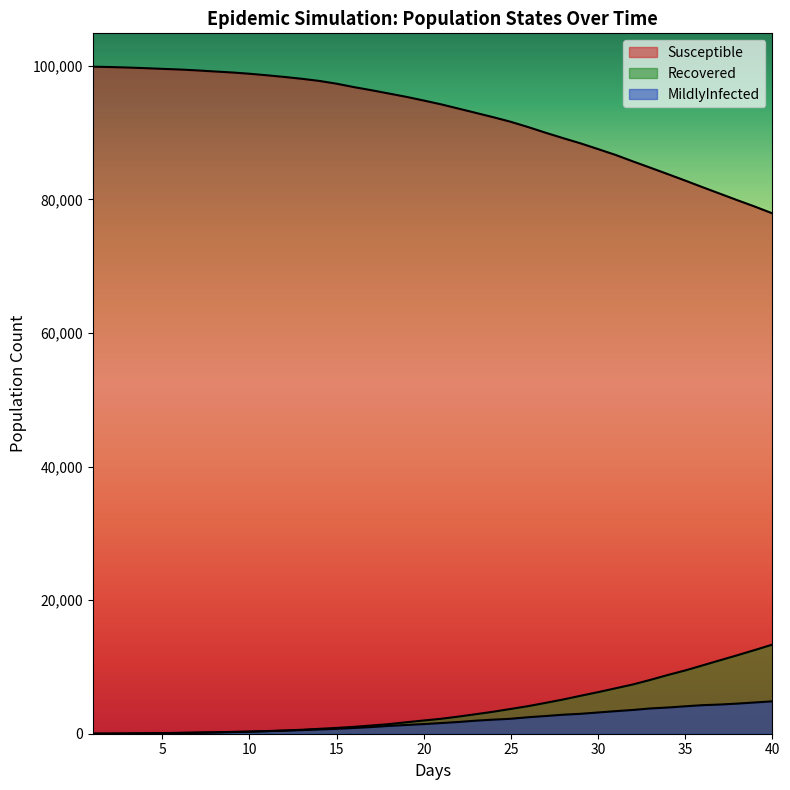

How many lines are shown in the chart?

3